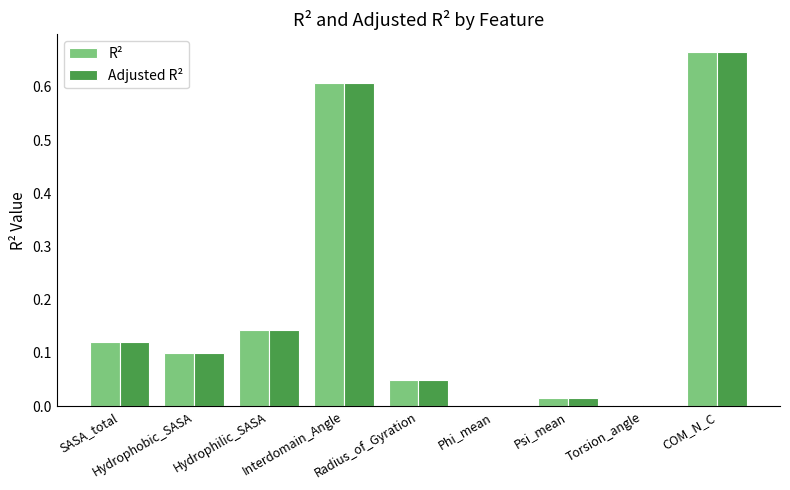

Reading left to right, list all the values displayed in this chart.

R²: 0.1	0.1	0.1	0.6	0.0	0.0	0.0	0.0	0.7
Adjusted R²: 0.1	0.1	0.1	0.6	0.0	-0.0	0.0	0.0	0.7